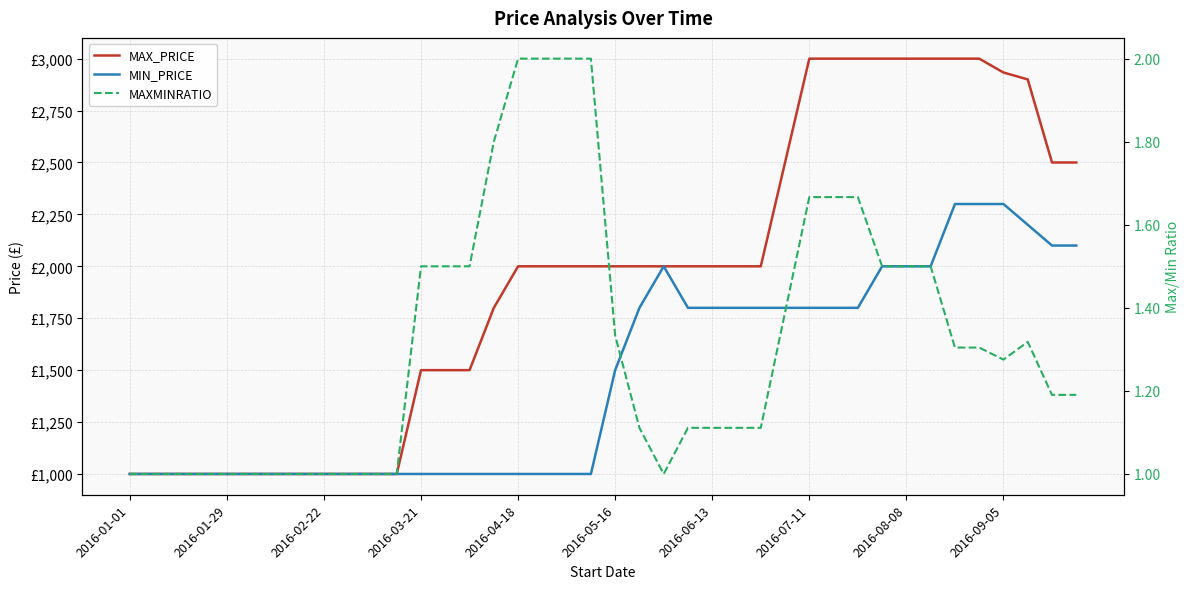

True or false: MAX_PRICE and MAXMINRATIO cross at least once.

False